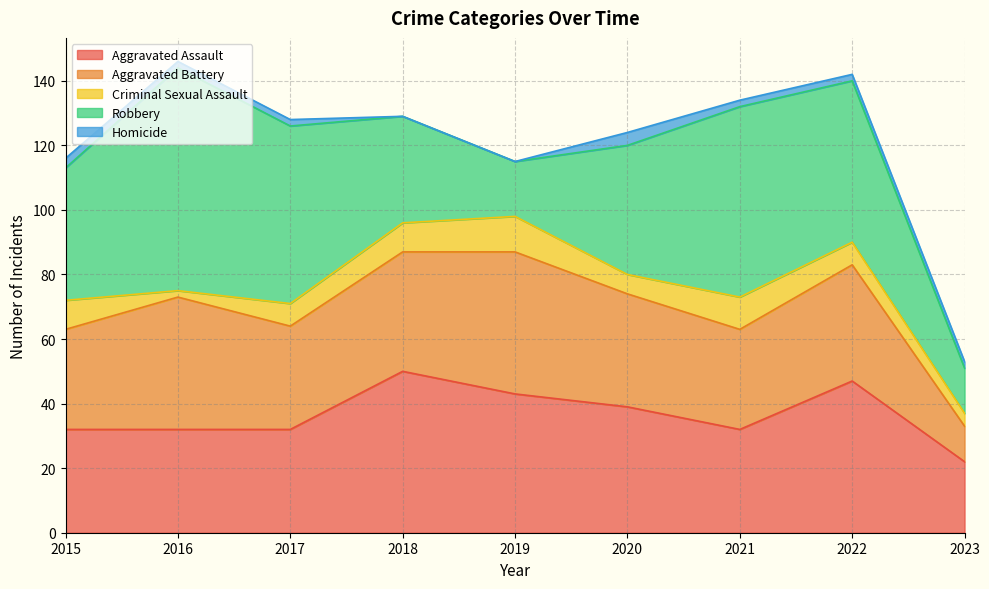

How many data points in Aggravated Assault are above 32?

4